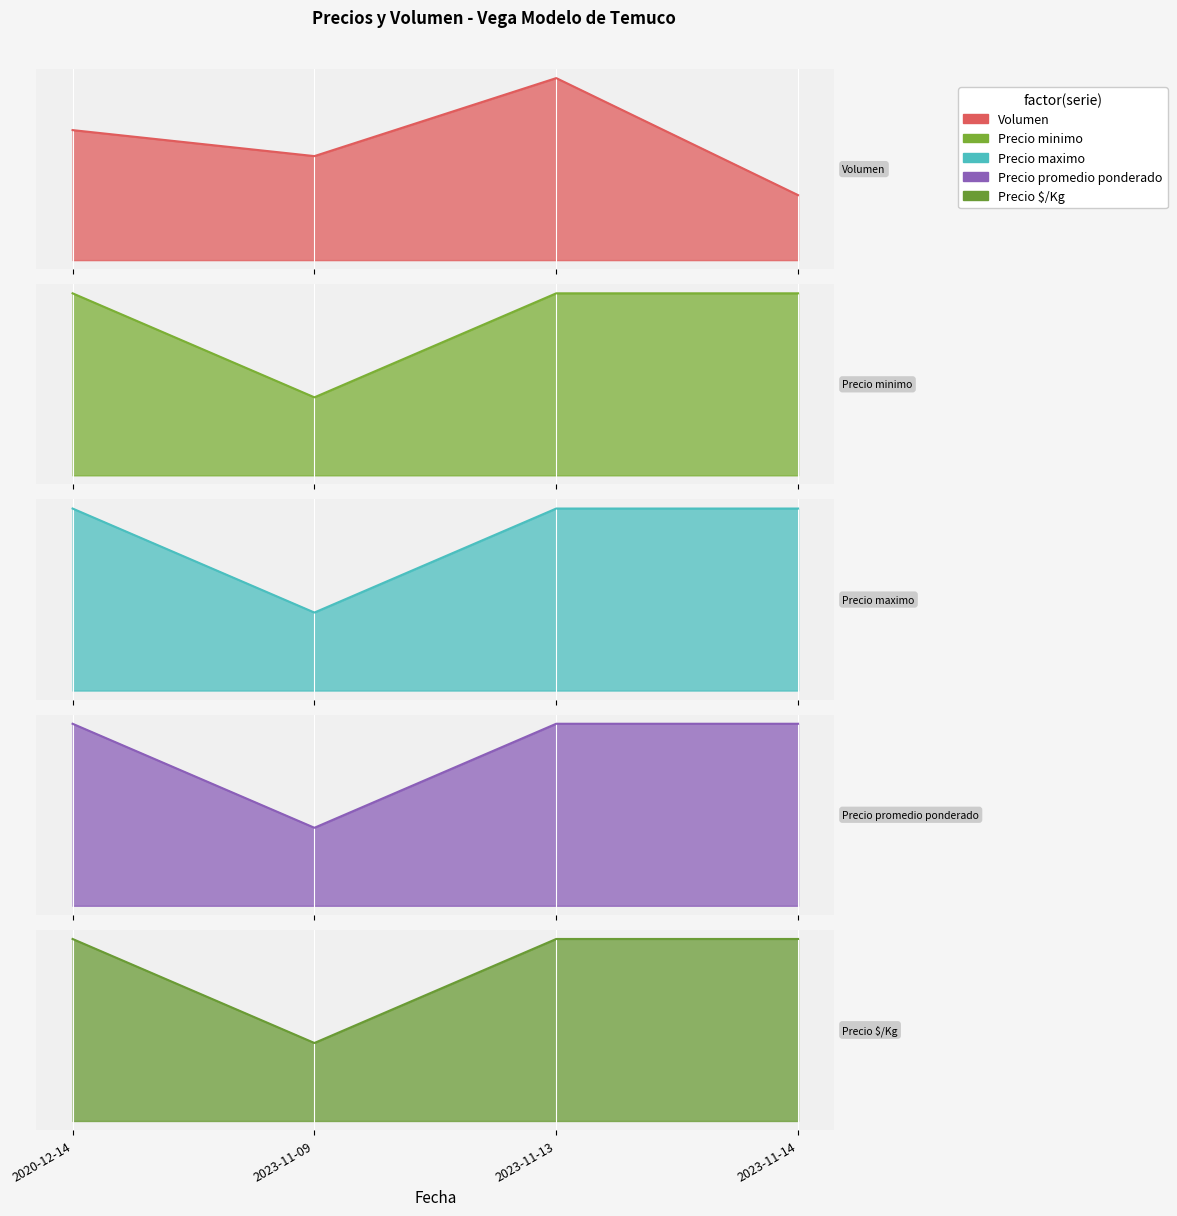

Which series changed the most between 2020-12-14 and 2023-11-09?

Precio minimo